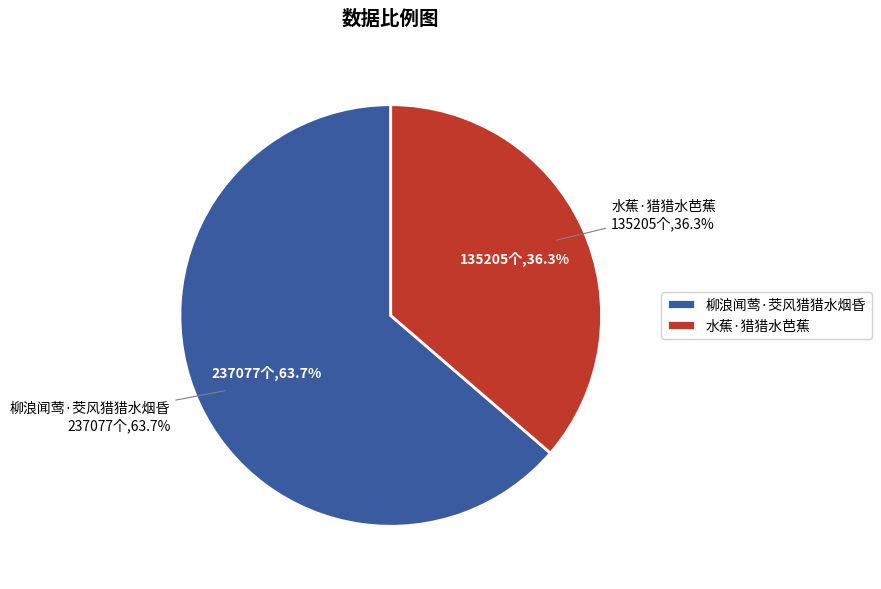

Which category has the smallest portion of the pie?

水蕉·猎猎水芭蕉